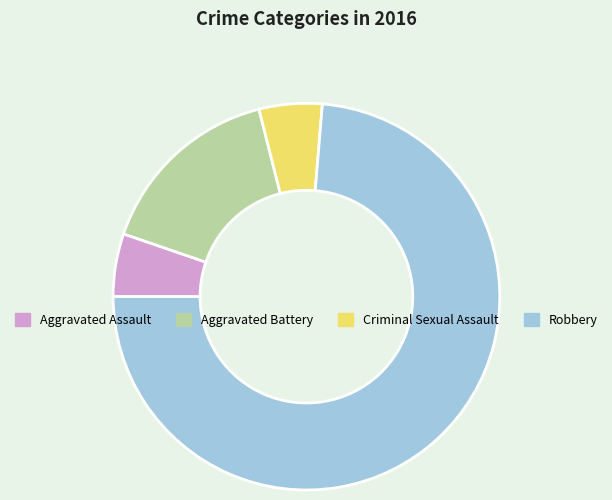

Do Robbery and Criminal Sexual Assault together represent more than half of the pie?

Yes